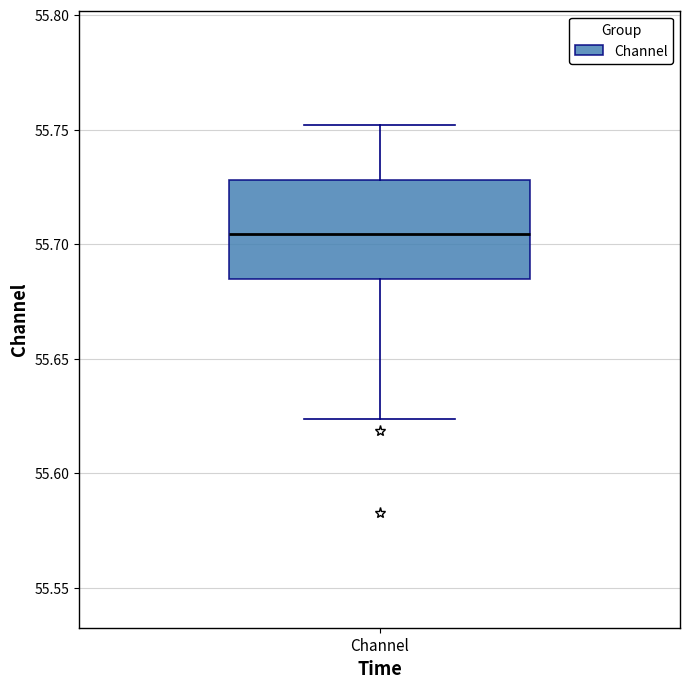

Transcribe this box plot: give where the median line is, the range the box spans, and where the two whiskers end, as read against the y-axis. The values are not printed on the chart, so give them approximately, as read against the axis.

median 55.705, box 55.685 to 55.730, whiskers 55.625 to 55.750